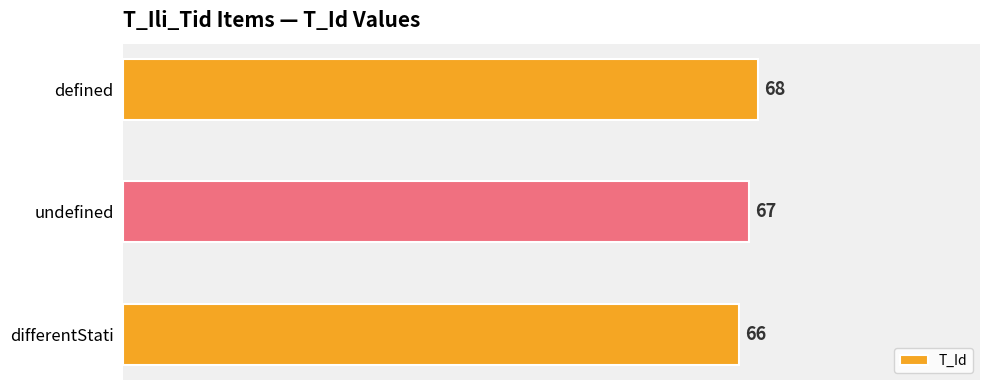

List the labels in order of value, smallest first.

differentStati, undefined, defined